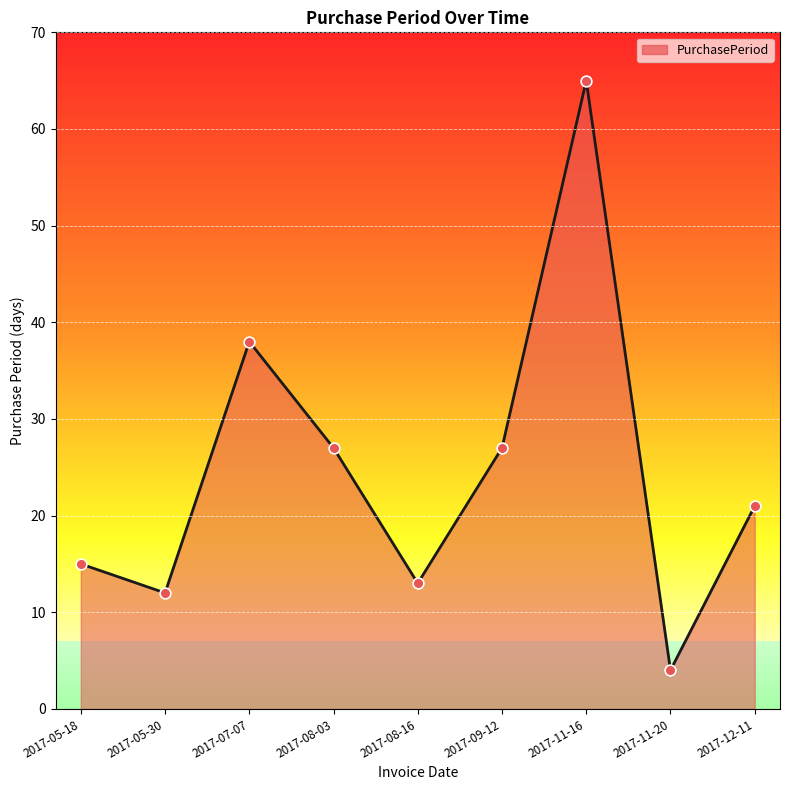

Which has a higher value, 2017-12-11 or 2017-08-16?

2017-12-11